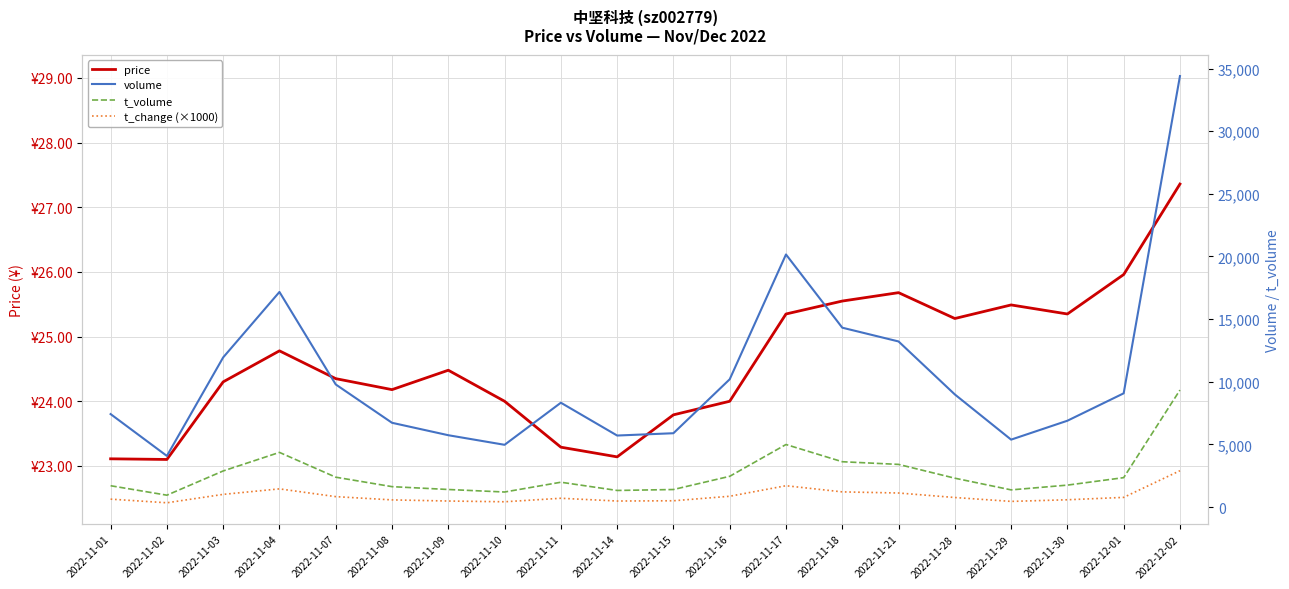

Where is the first local minimum for volume?

2022-11-02